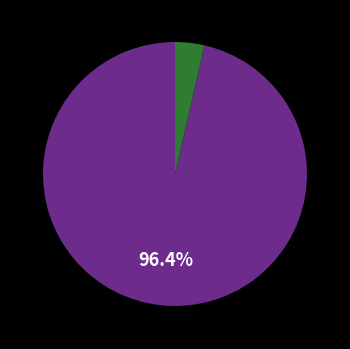

Does any single category account for the majority?

Yes